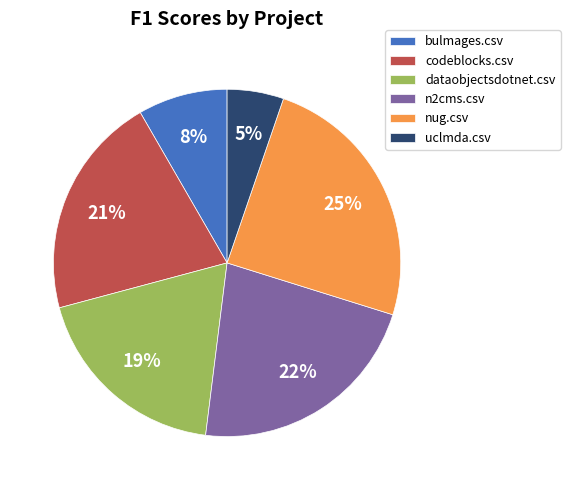

Is it true that n2cms.csv is 11% of the pie?

False